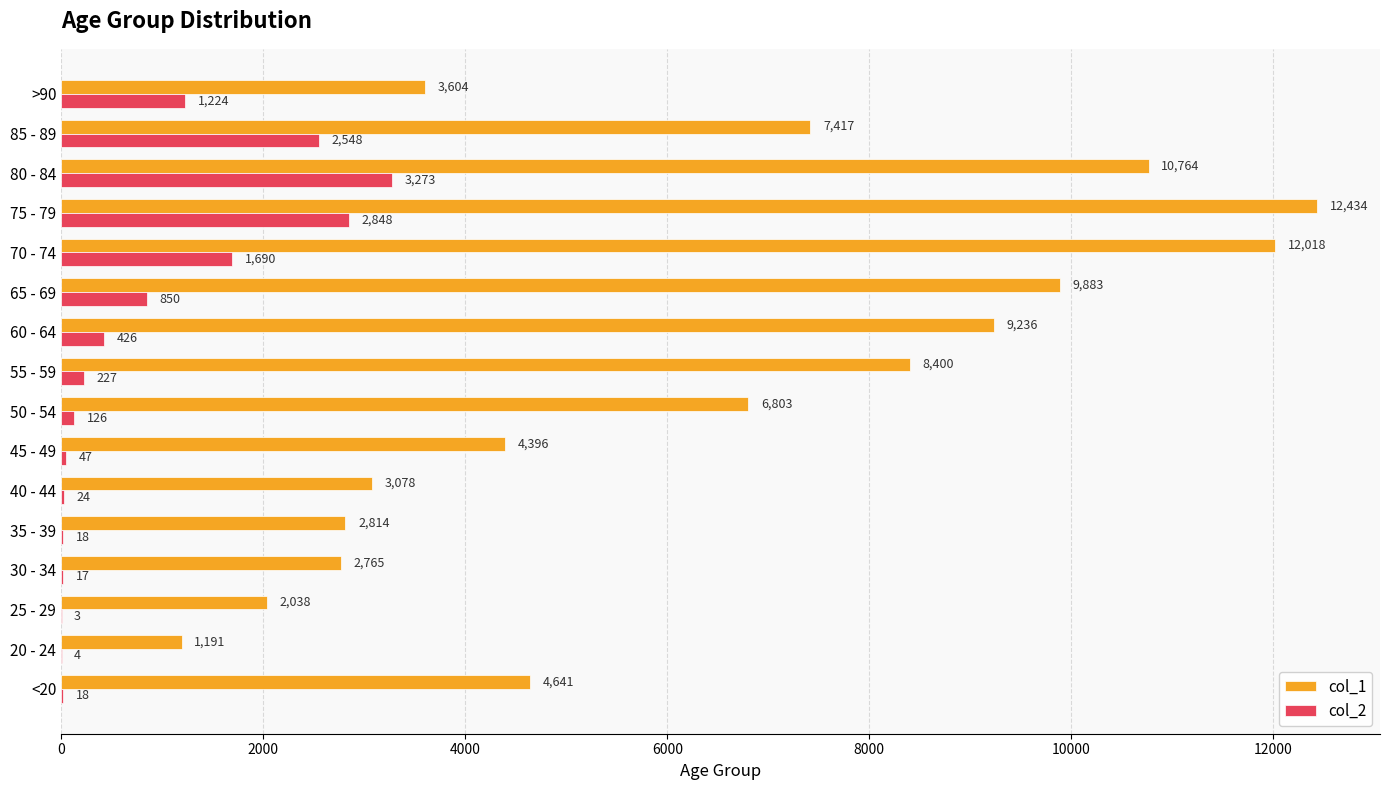

At which label is col_1 closest to 6812?

50 - 54